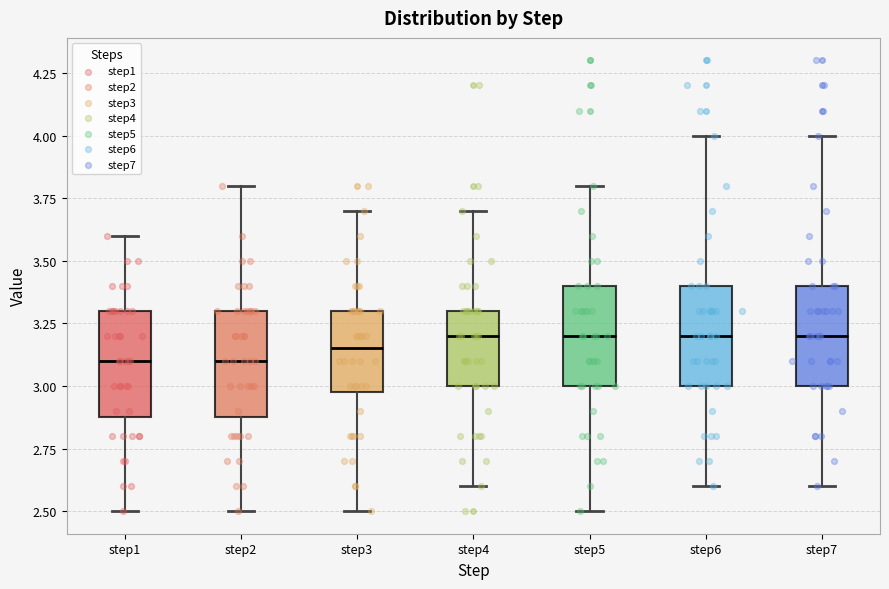

Reading left to right, transcribe this box plot: for each box, give where its median line is, the range the box spans, and where its two whiskers end, as read against the y-axis. The values are not printed on the chart, so give them approximately, as read against the axis.

step1: median 3.10, box 2.90 to 3.30, whiskers 2.50 to 3.60
step2: median 3.10, box 2.90 to 3.30, whiskers 2.50 to 3.80
step3: median 3.15, box 3.00 to 3.30, whiskers 2.50 to 3.70
step4: median 3.20, box 3.00 to 3.30, whiskers 2.60 to 3.70
step5: median 3.20, box 3.00 to 3.40, whiskers 2.50 to 3.80
step6: median 3.20, box 3.00 to 3.40, whiskers 2.60 to 4.00
step7: median 3.20, box 3.00 to 3.40, whiskers 2.60 to 4.00